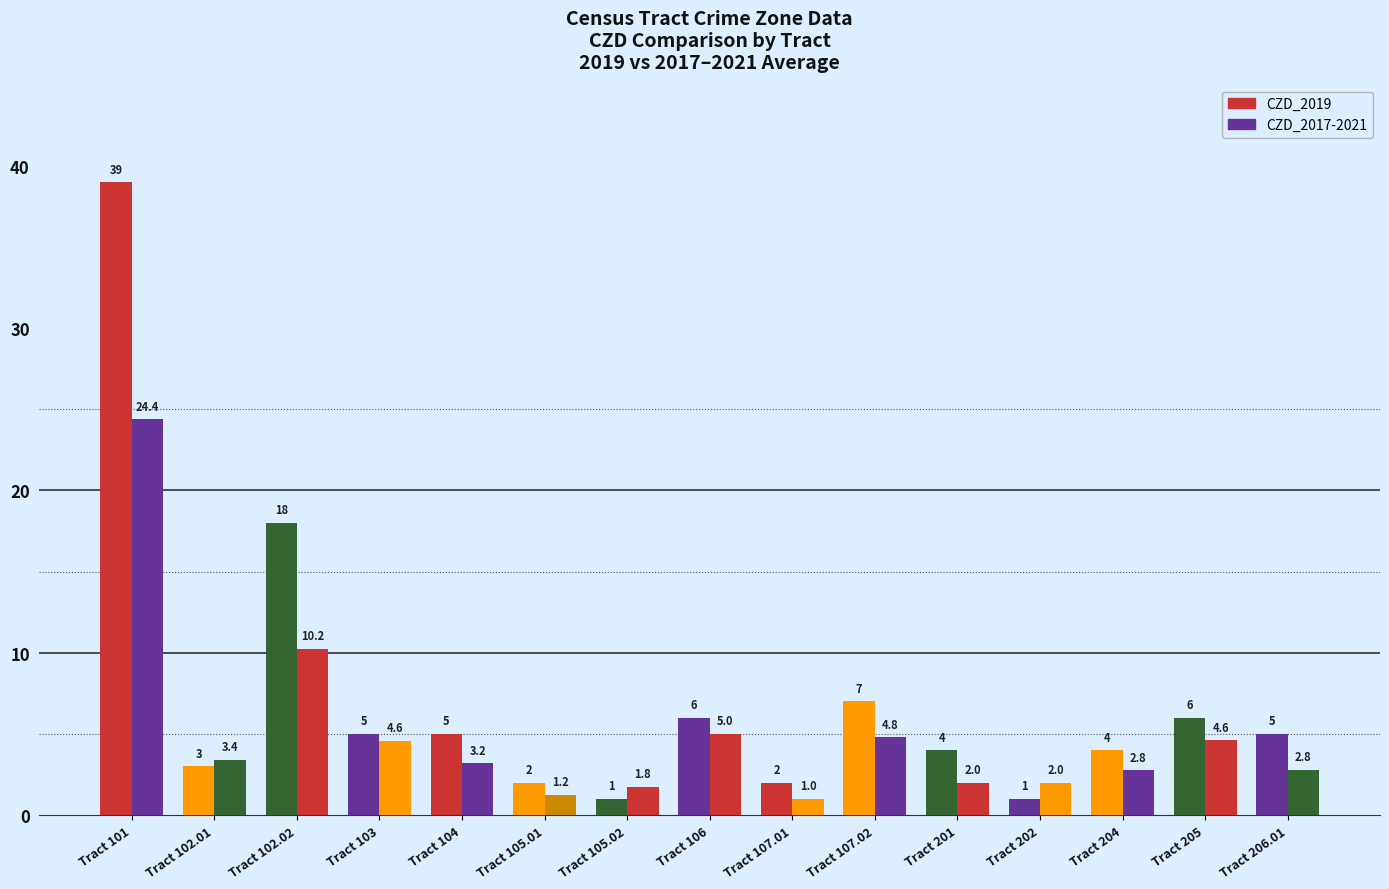

What is the smallest value displayed?

1.0